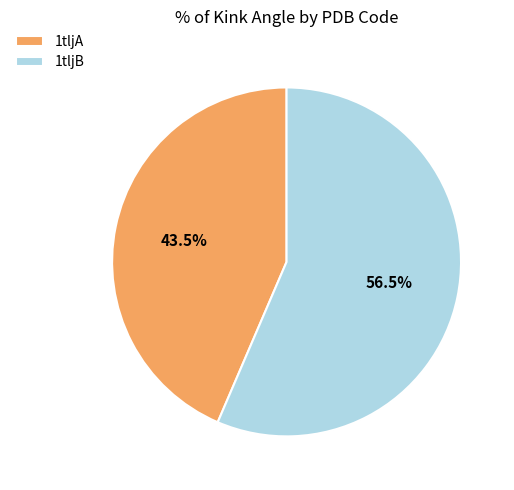

To the nearest percent, what is the average slice percentage?

50%